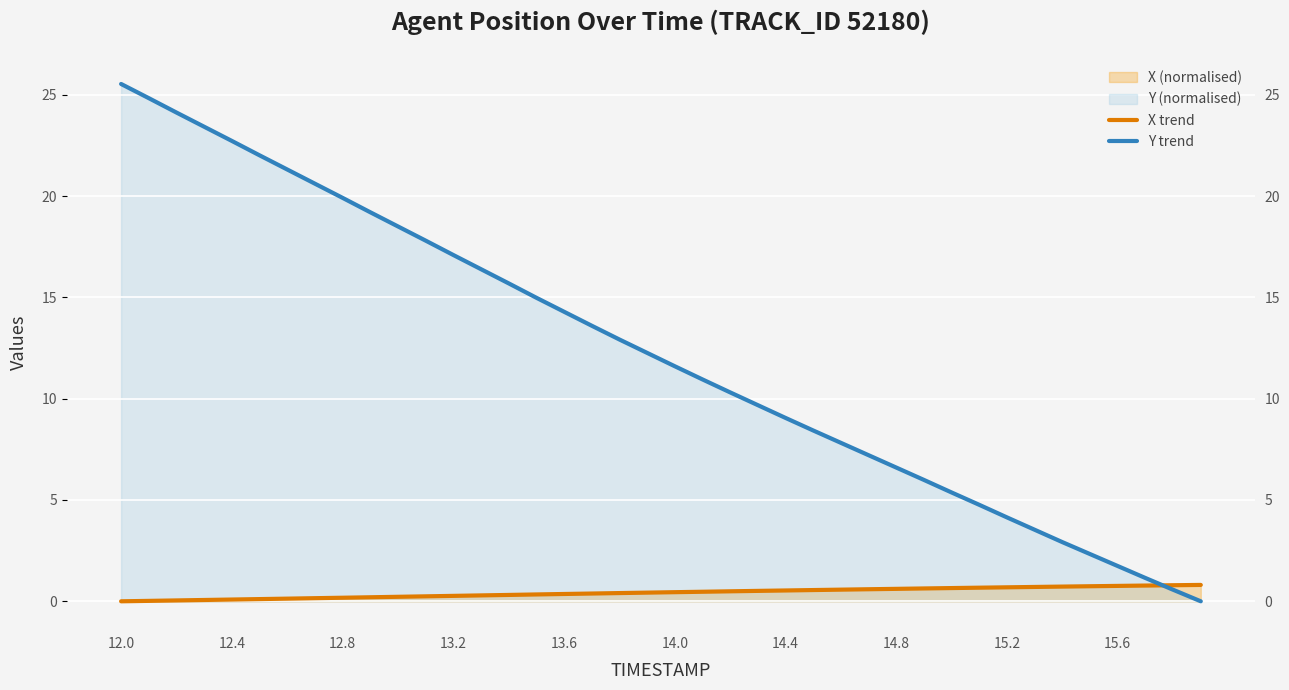

Which series has the largest total across all categories?

Y trend